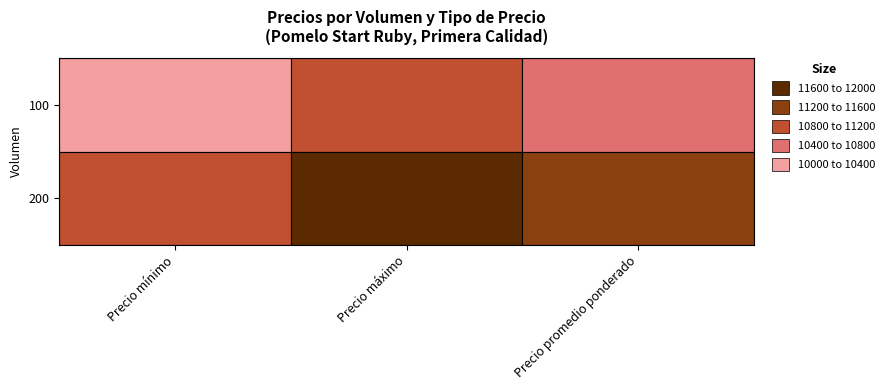

How many data points in 200 are less than 11500?

1